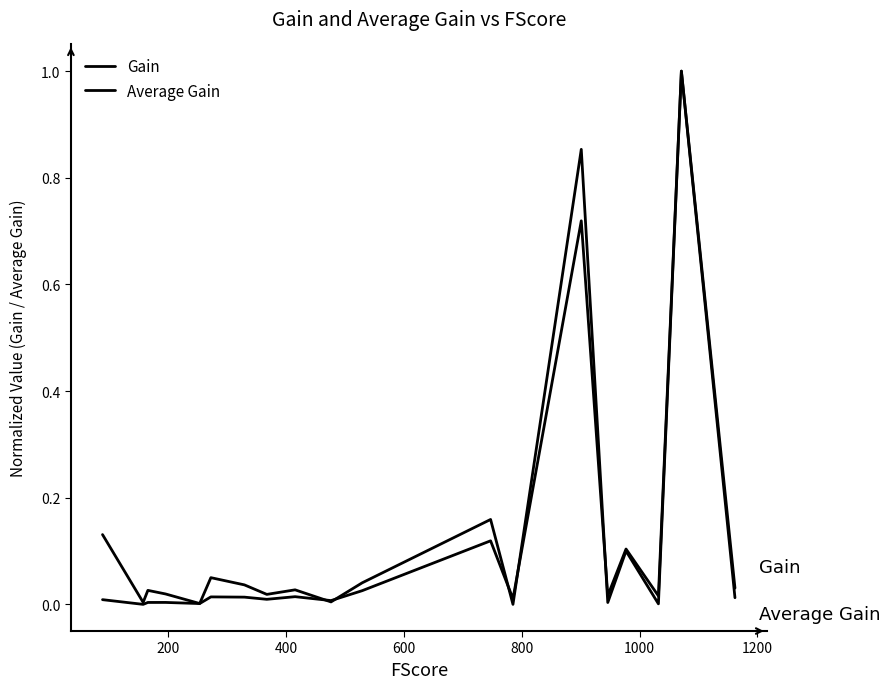

At how many categories does at least one series exceed 0?

19